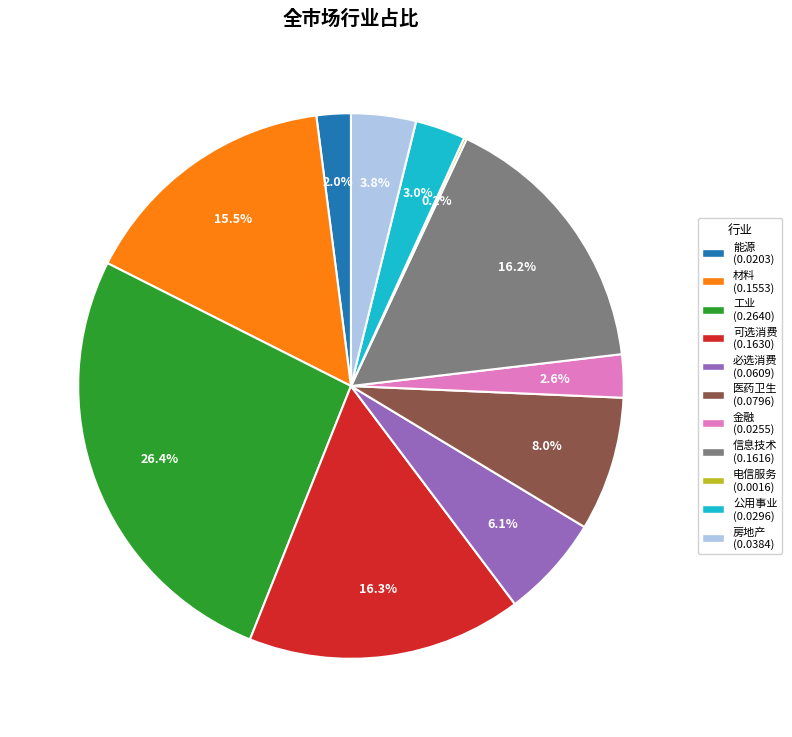

Which category has the biggest portion of the pie?

工业